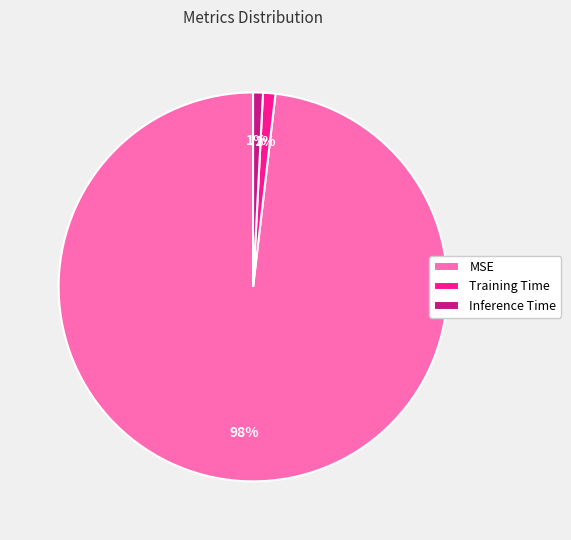

Which category accounts for the majority?

MSE